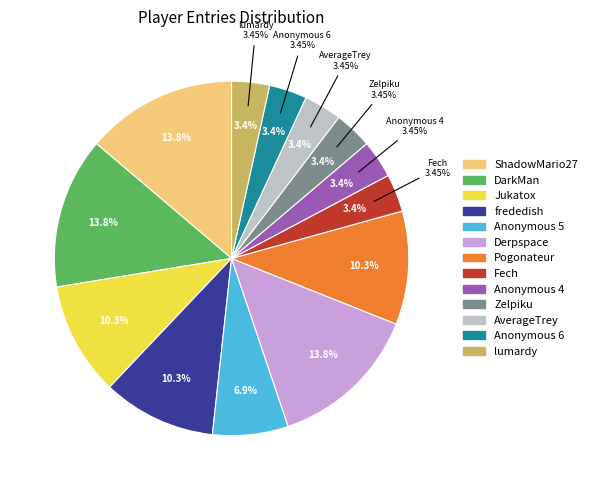

What percentage is the Derpspace slice, to the nearest percent?

14%